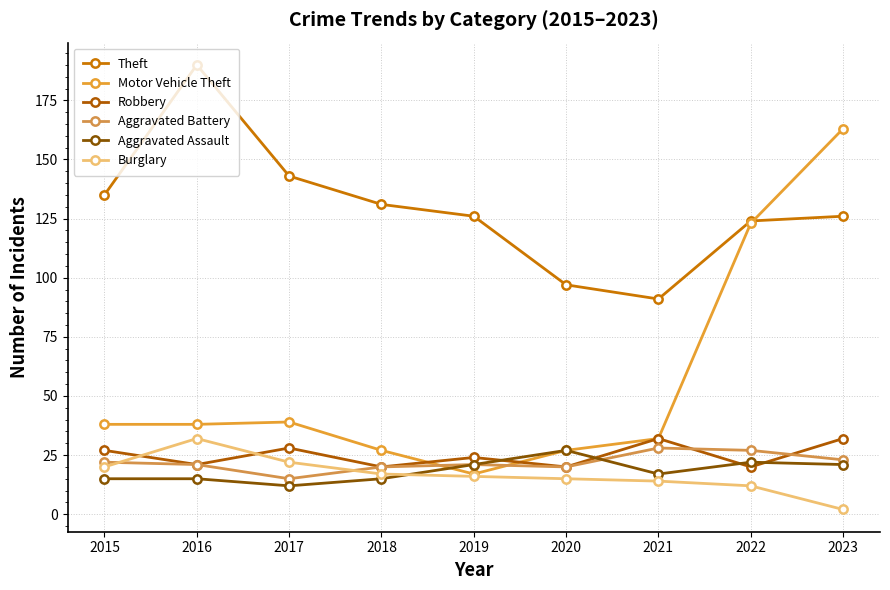

Read the Aggravated Battery value at 2019, to the nearest 5.

20